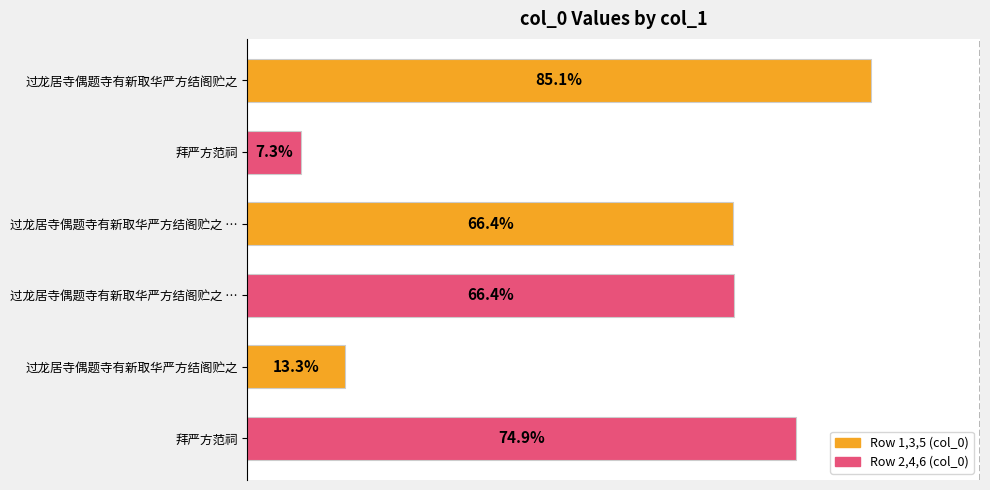

Does the chart contain any negative values?

No